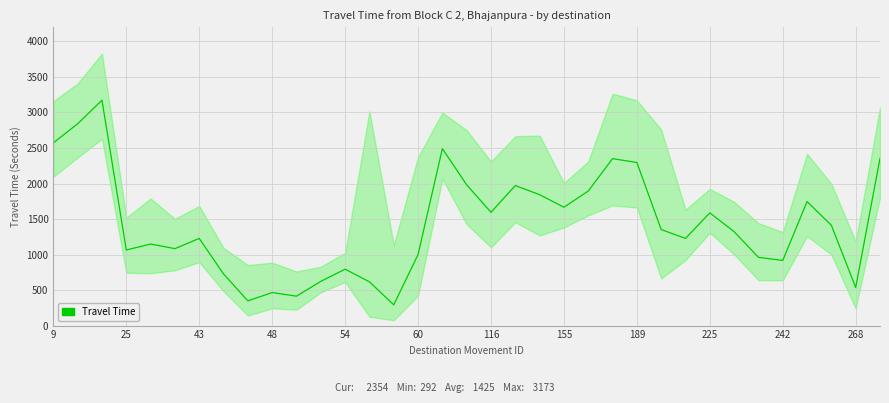

Reading left to right, extract all data points from this chart.

2573	2841	3173	1064	1148	1083	1227	727	348	465	414	623	794	616	292	1000	2491	1981	1595	1971	1843	1666	1894	2350	2296	1352	1227	1587	1322	961	917	1746	1412	536	2354